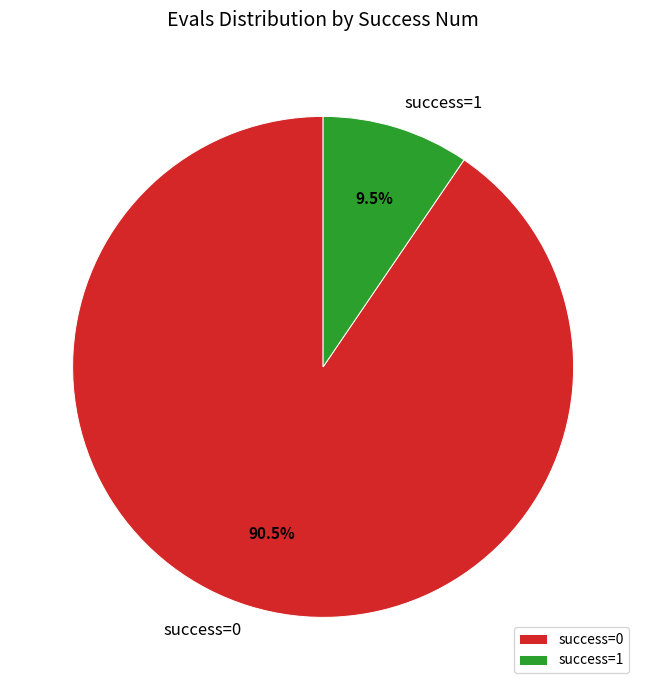

Is the sum of success=1 and success=0 greater than half?

Yes